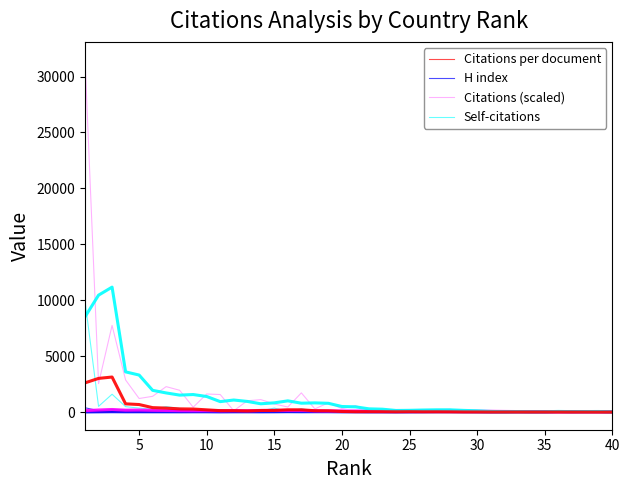

What is the maximum value shown in the chart?

31523.0